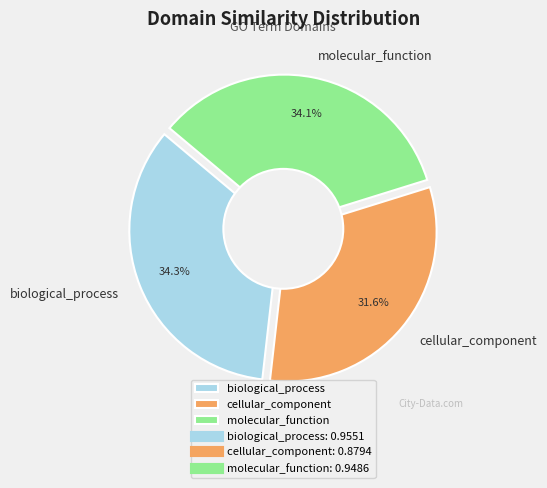

How many slices are in this pie chart?

3